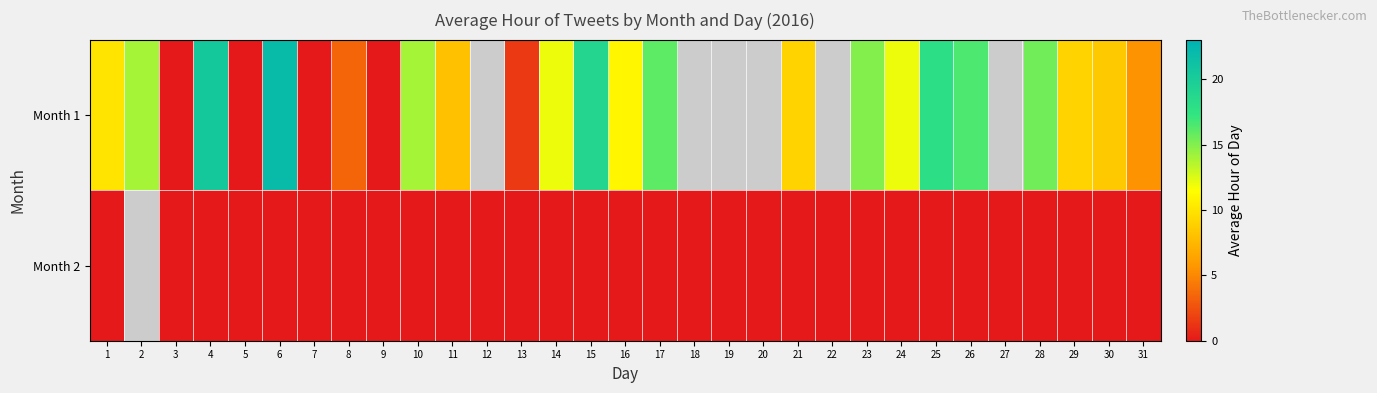

What is the spread (max minus min) of values at 12?

1.0